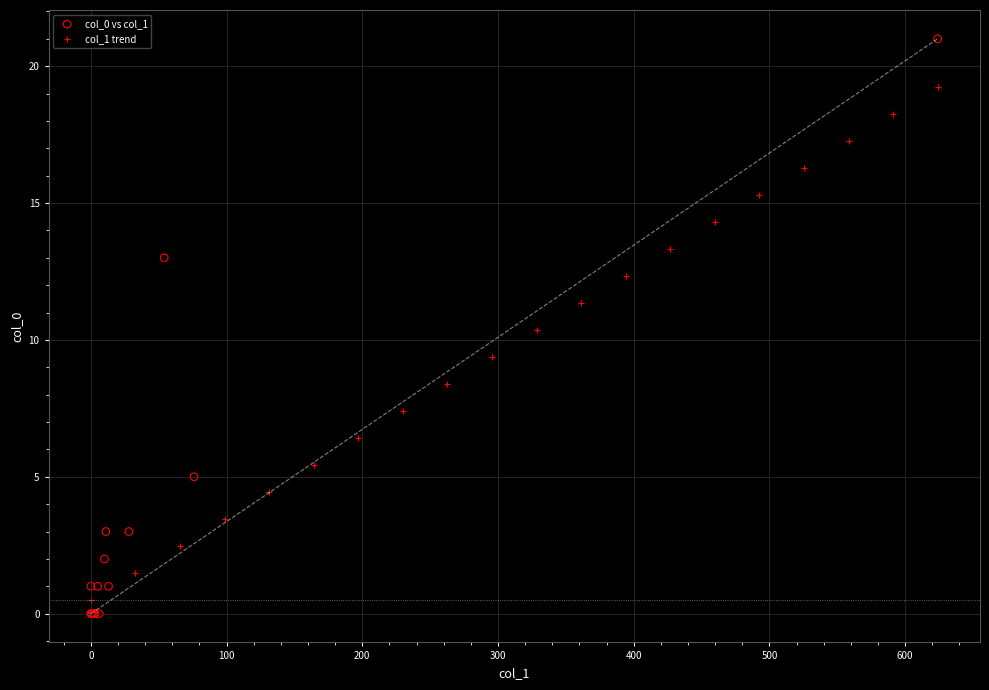

Which series has the widest spread of Y values?

col_0 vs col_1